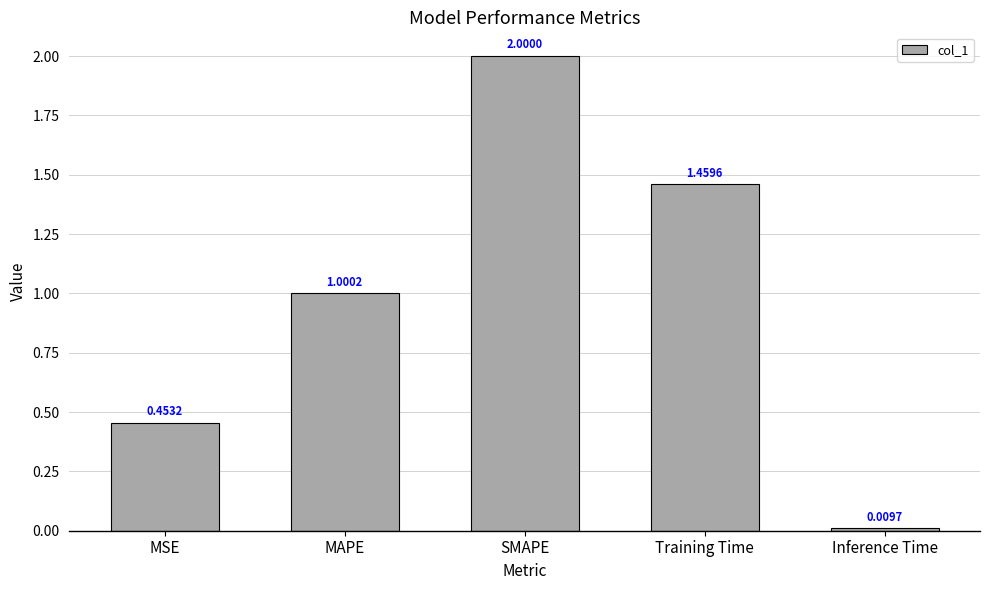

How many categories are shown in the chart?

5